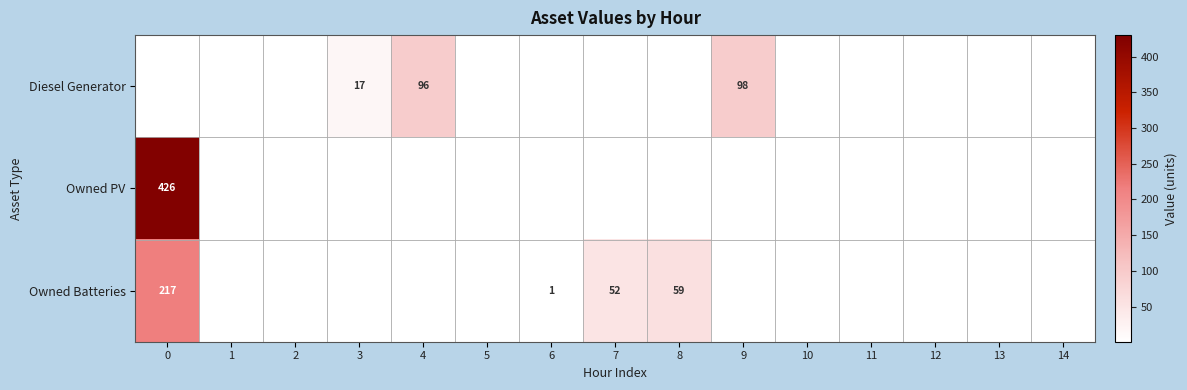

The value of Diesel Generator at 4 is 50. True or false?

False